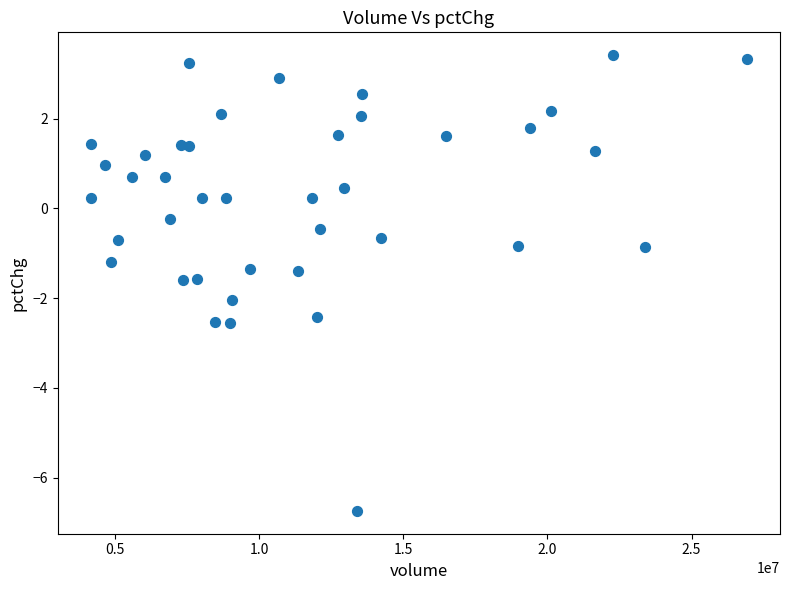

What is the range of Y values (max minus min)?

10.2